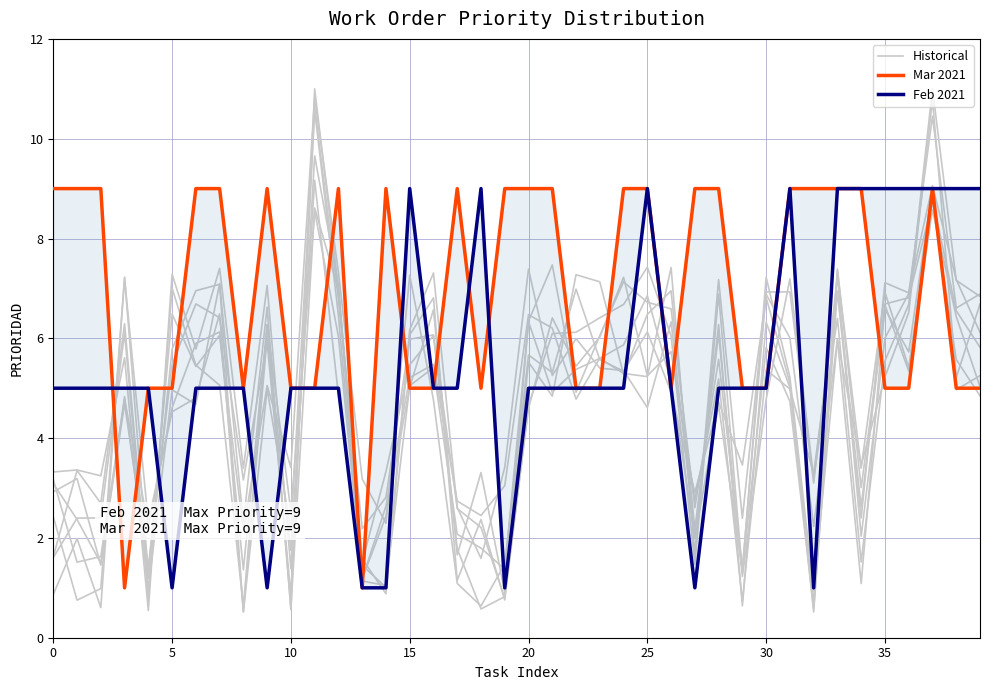

Reading right to left, list all the values displayed in this chart.

Historical: 5.8	6.6	8.8	5.4	6.9	3.4	7.3	0.7	5.0	6.3	0.6	6.3	2.0	5.1	6.9	5.9	5.6	5.4	4.9	6.3	1.4	1.8	2.1	5.4	5.1	1.0	1.1	7.0	11.0	0.6	6.6	2.3	7.1	4.7	5.0	1.0	6.3	2.7	3.4	1.6
Mar 2021: 5.0	5.0	9.0	5.0	5.0	9.0	9.0	9.0	9.0	5.0	5.0	9.0	9.0	5.0	9.0	9.0	5.0	5.0	9.0	9.0	9.0	5.0	9.0	5.0	5.0	9.0	1.0	9.0	5.0	5.0	9.0	5.0	9.0	9.0	5.0	5.0	1.0	9.0	9.0	9.0
Feb 2021: 9.0	9.0	9.0	9.0	9.0	9.0	9.0	1.0	9.0	5.0	5.0	5.0	1.0	5.0	9.0	5.0	5.0	5.0	5.0	5.0	1.0	9.0	5.0	5.0	9.0	1.0	1.0	5.0	5.0	5.0	1.0	5.0	5.0	5.0	1.0	5.0	5.0	5.0	5.0	5.0